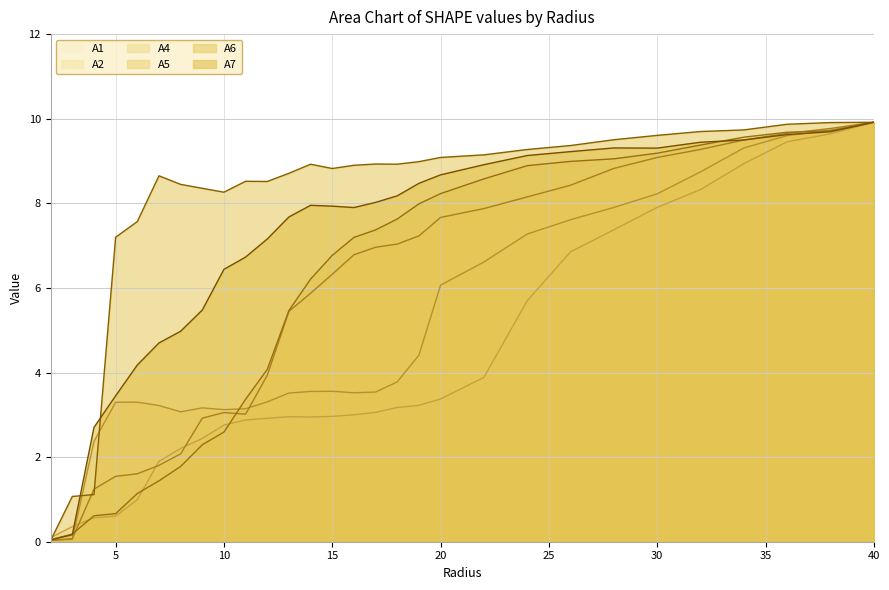

The value of A5 line at 5 is 0.3. True or false?

False